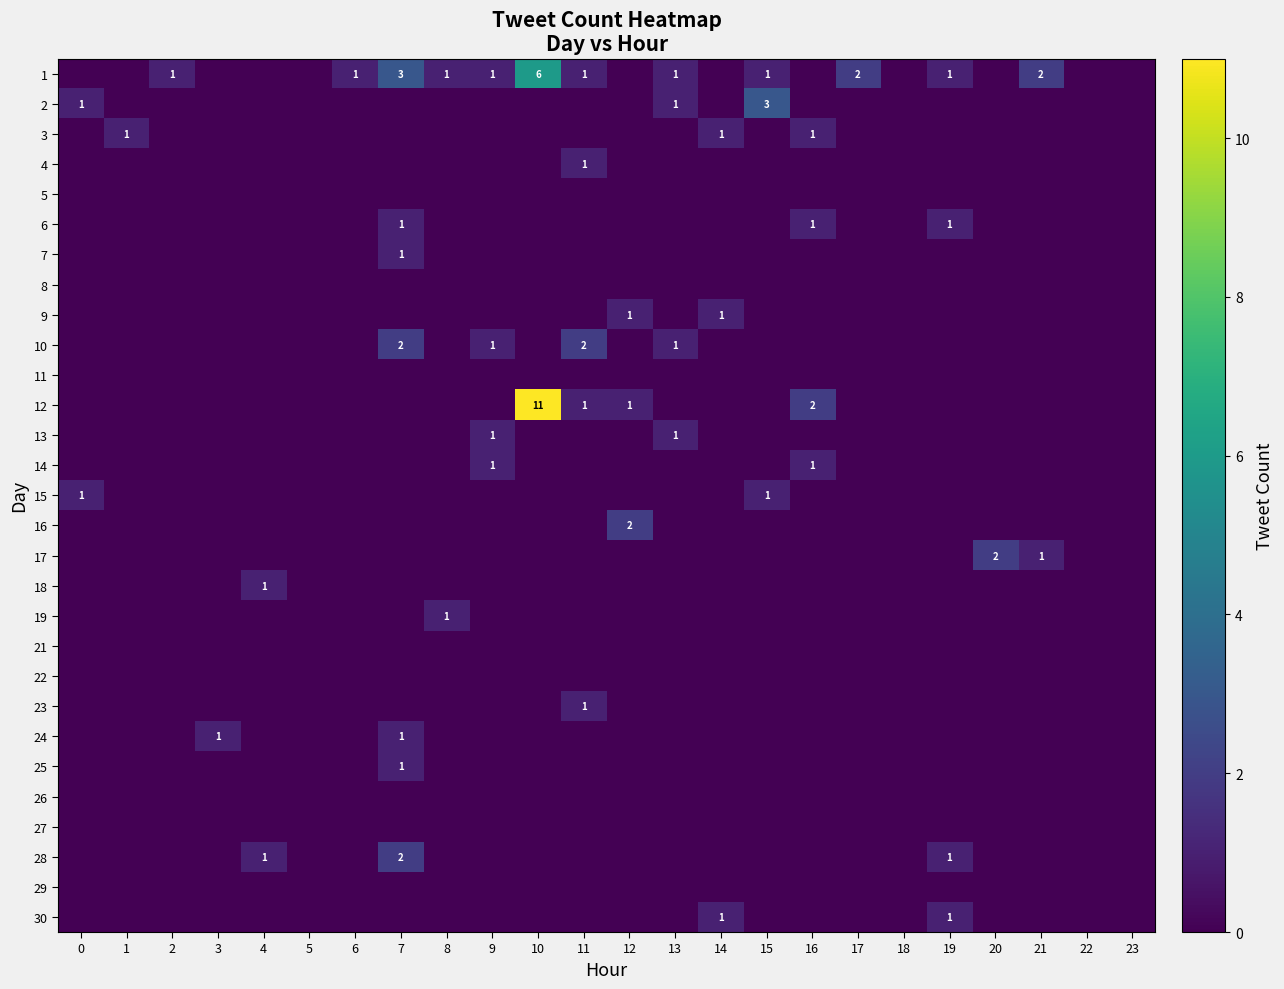

True or false: 2 has a value of 3 at 15.

True